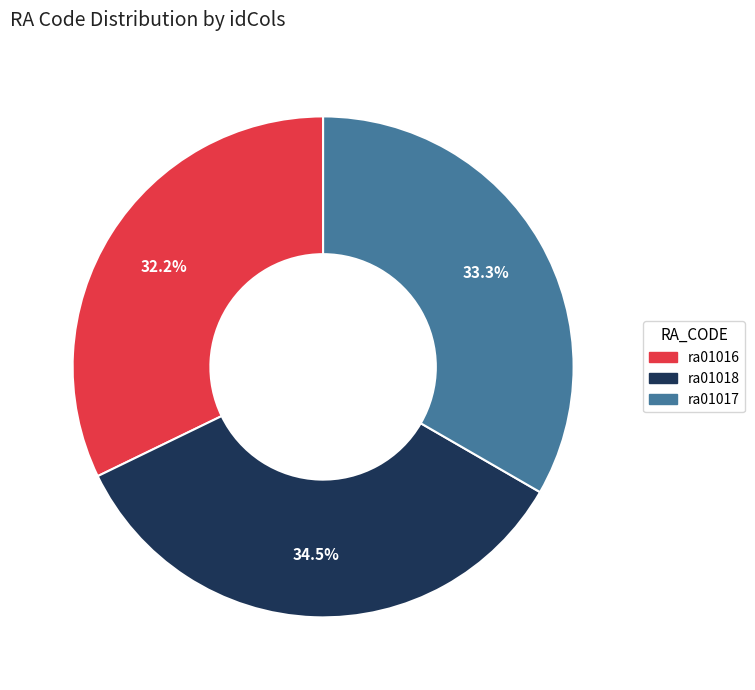

To the nearest percent, what is the difference between the ra01017 and ra01018 slice percentages?

1%